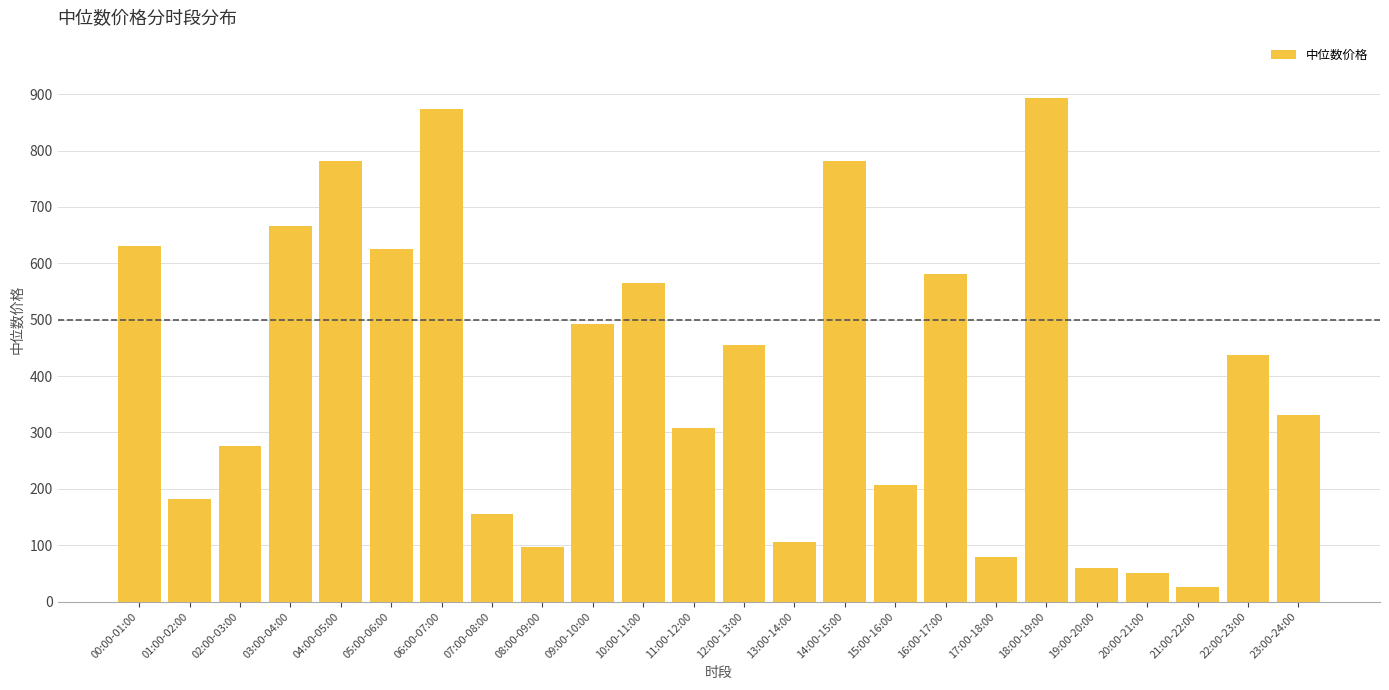

Which label corresponds to the smallest value in the chart?

21:00-22:00